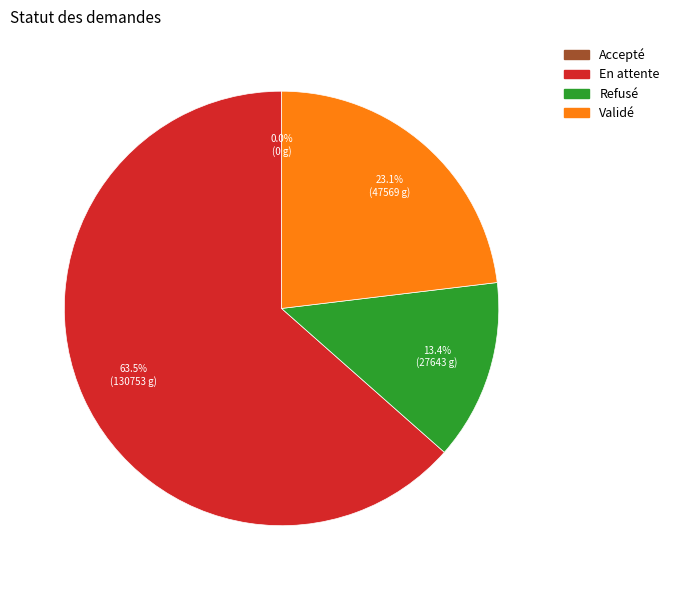

Which has a higher value, Validé or Refusé?

Validé